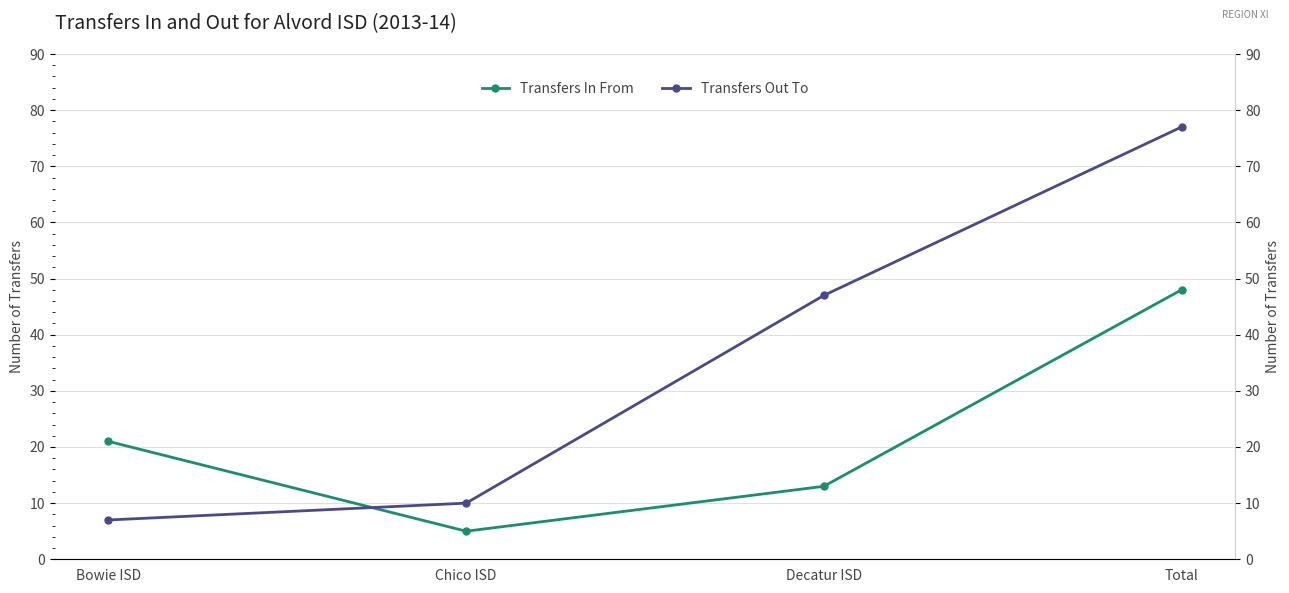

Is the value of Transfers In From at Total greater than the value of Transfers Out To at Bowie ISD?

Yes